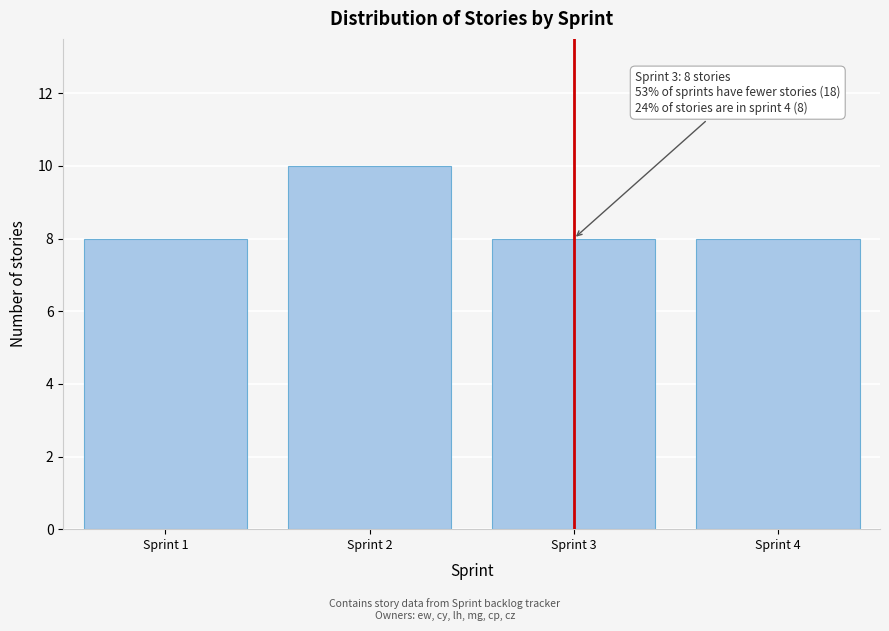

Reading left to right, transcribe all the data shown in this chart.

8	10	8	8